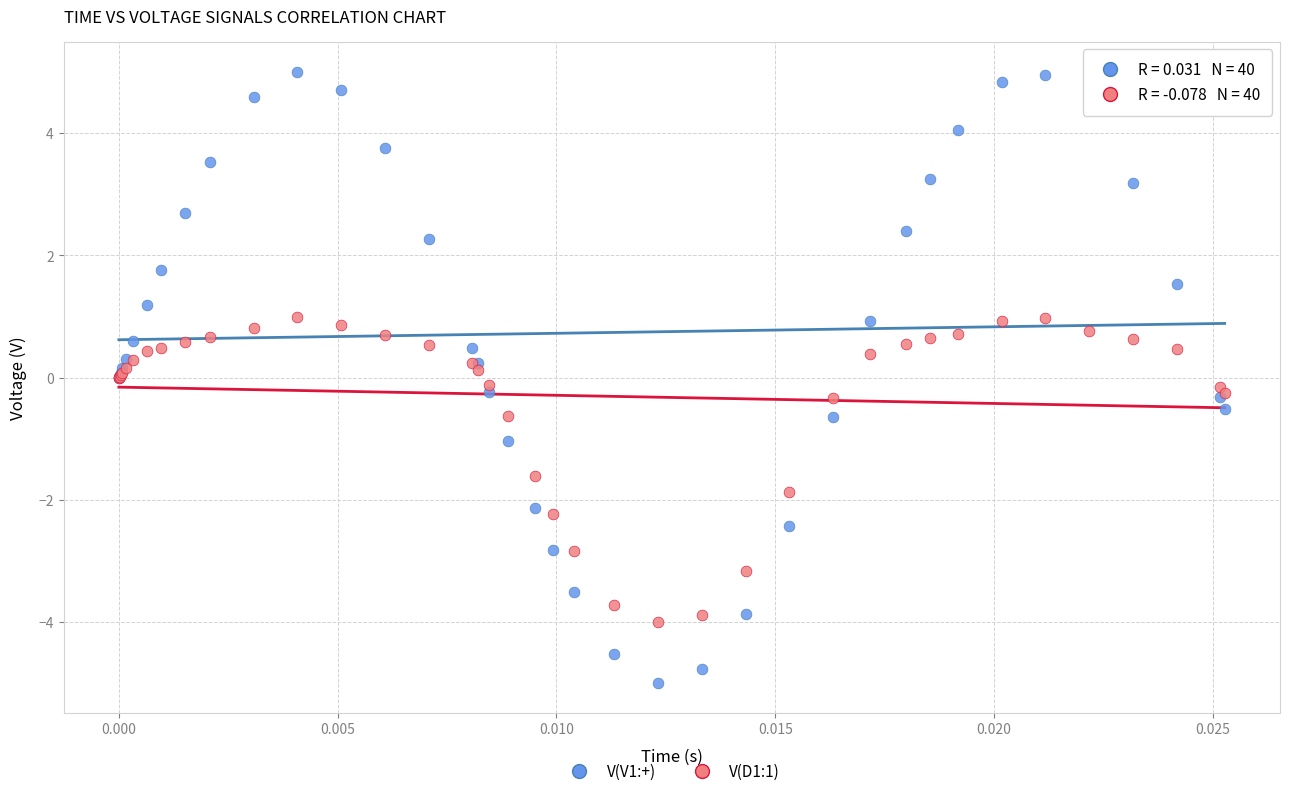

Which series contains the highest Y value?

V(V1:+)